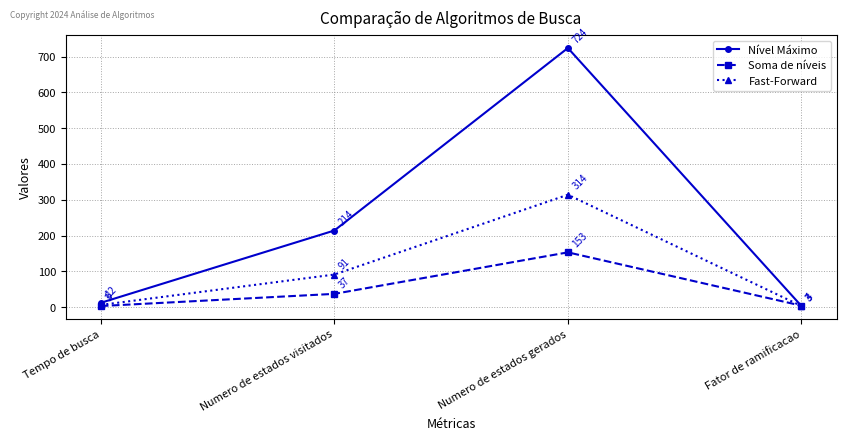

True or false: Fast-Forward has more than 2 interior local peaks.

False